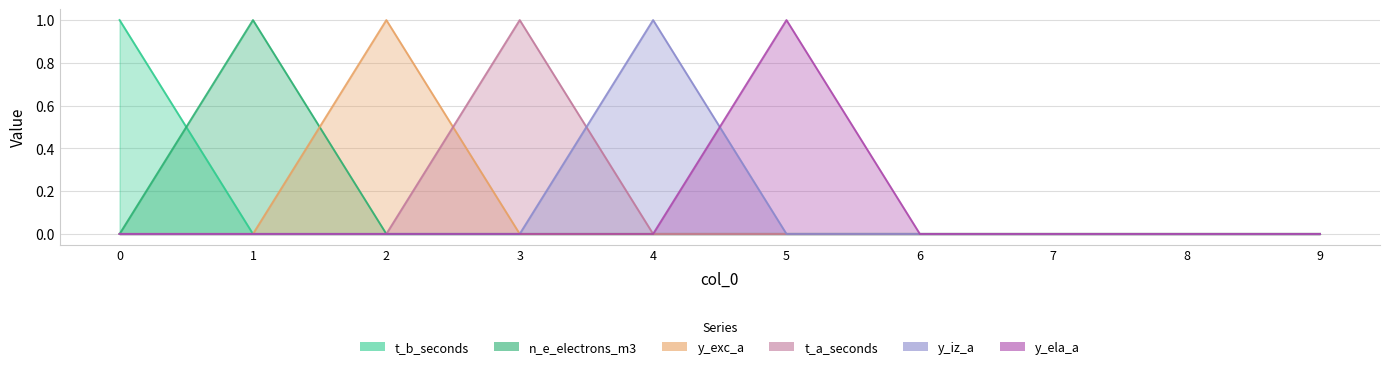

Reading left to right, what are all the values shown in this chart?

t_b_seconds: 0=1	1=0	2=0	3=0	4=0	5=0	6=0	7=0	8=0	9=0
n_e_electrons_m3: 0=0	1=1	2=0	3=0	4=0	5=0	6=0	7=0	8=0	9=0
y_exc_a: 0=0	1=0	2=1	3=0	4=0	5=0	6=0	7=0	8=0	9=0
t_a_seconds: 0=0	1=0	2=0	3=1	4=0	5=0	6=0	7=0	8=0	9=0
y_iz_a: 0=0	1=0	2=0	3=0	4=1	5=0	6=0	7=0	8=0	9=0
y_ela_a: 0=0	1=0	2=0	3=0	4=0	5=1	6=0	7=0	8=0	9=0